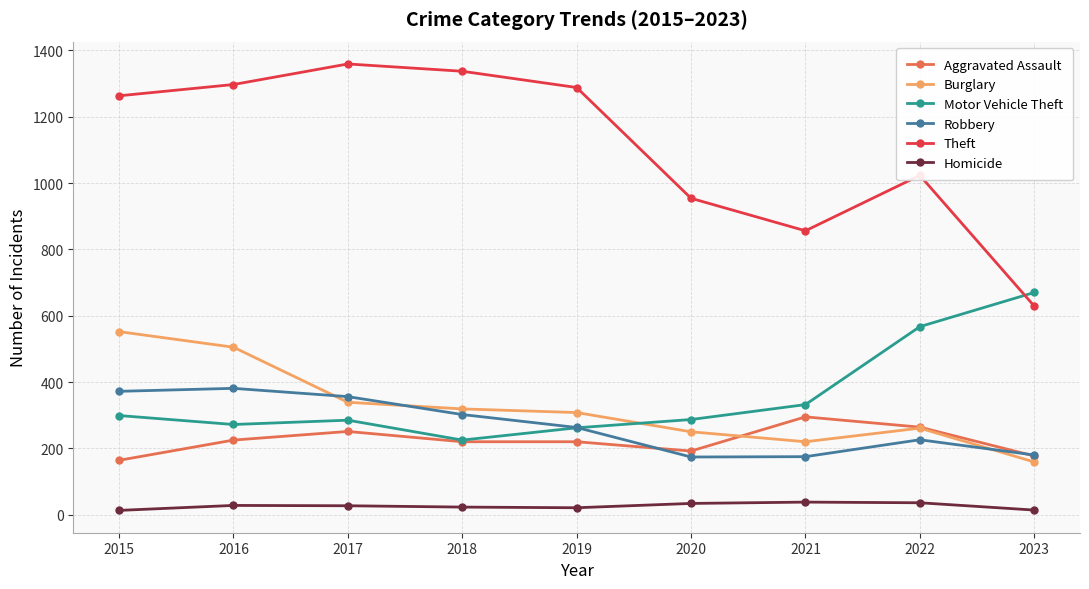

Which series has the largest total across all categories?

Theft